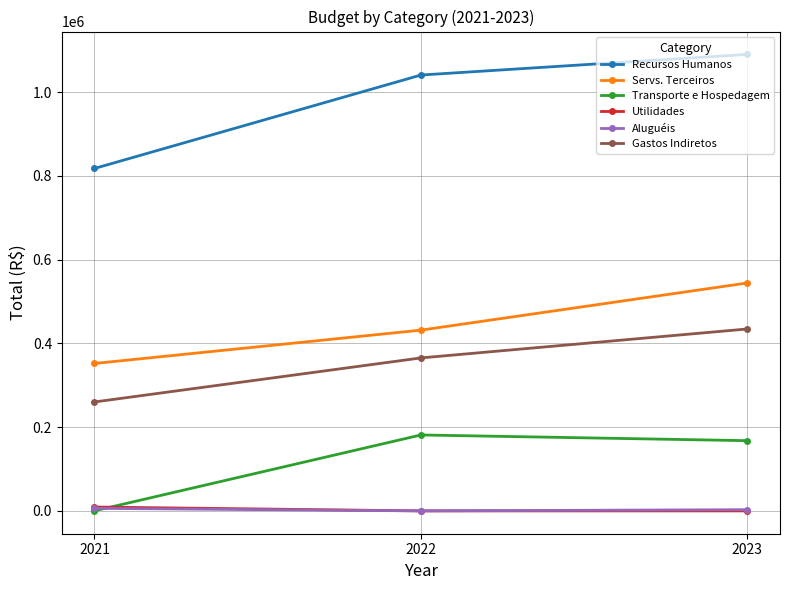

Which category has the highest value across all series?

2023